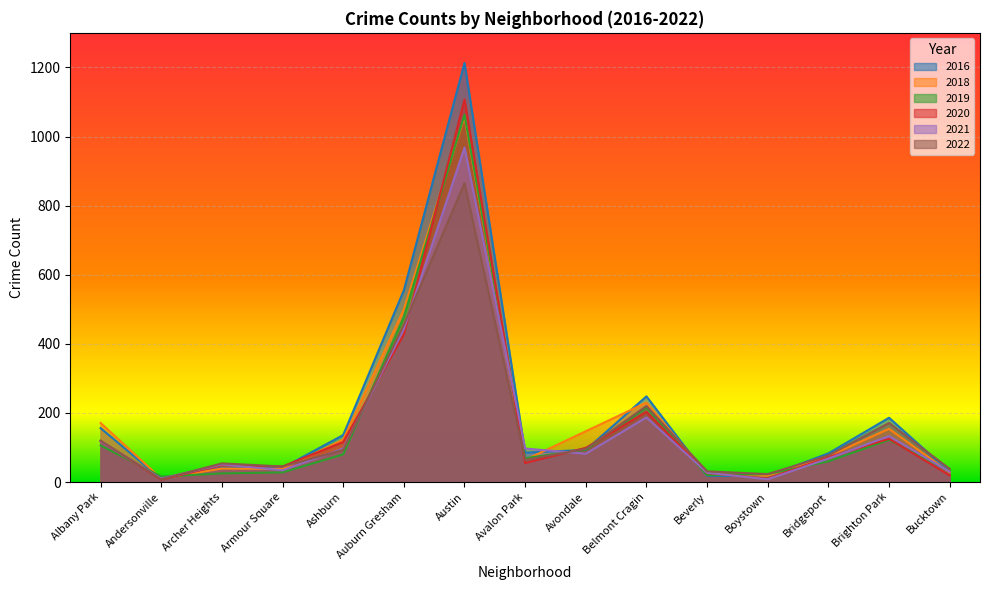

At which category does the chart reach its peak across all series?

Austin